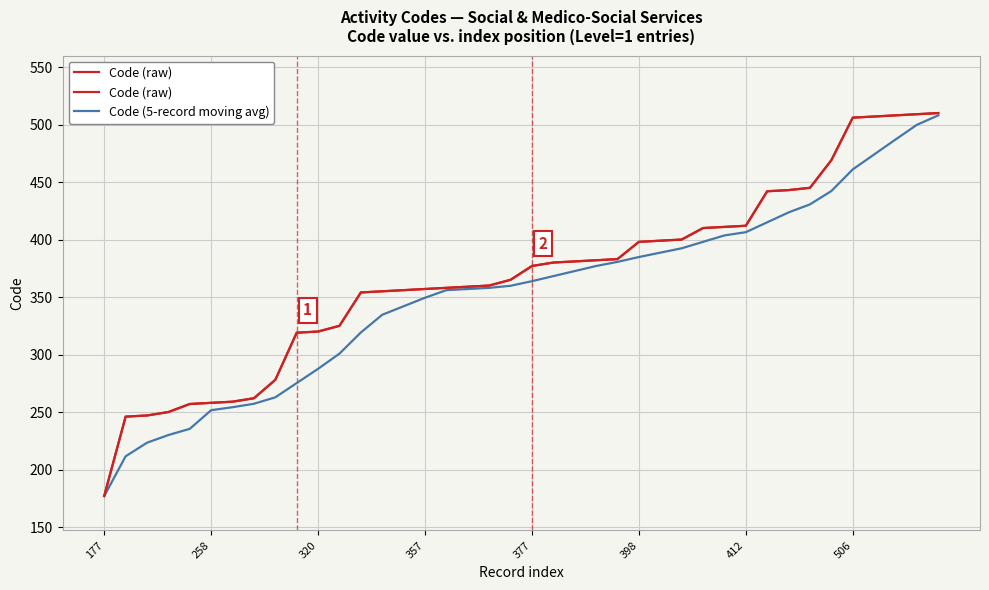

What is the maximum value for Code (5-record moving avg)?

508.0